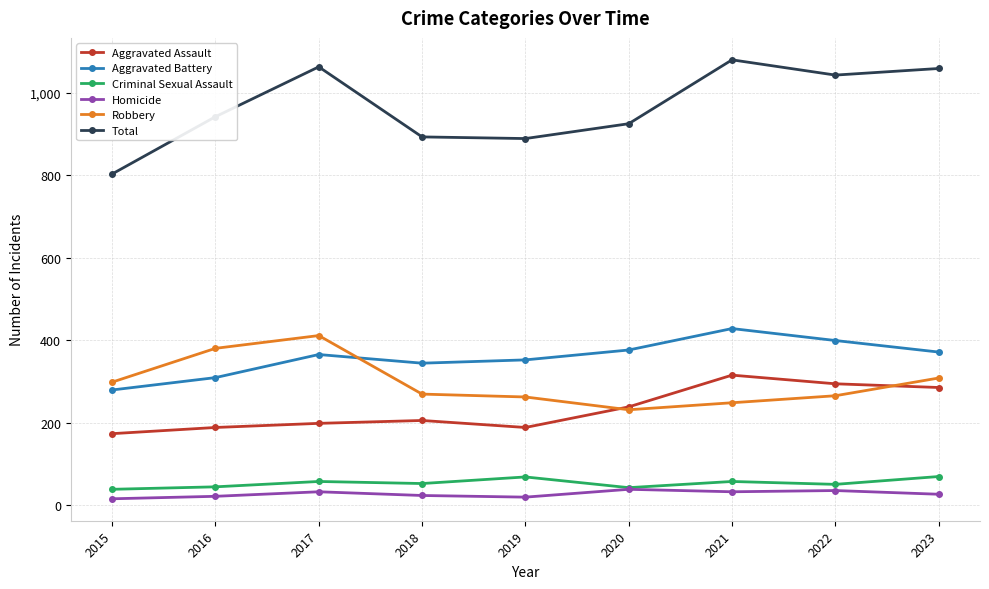

Is this an area chart (filled region under the line)?

No